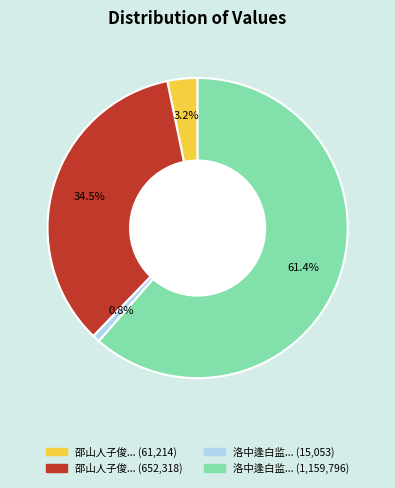

Rank the categories by value from highest to lowest.

洛中逢白监... (1,159,796), 邵山人子俊... (652,318), 邵山人子俊... (61,214), 洛中逢白监... (15,053)